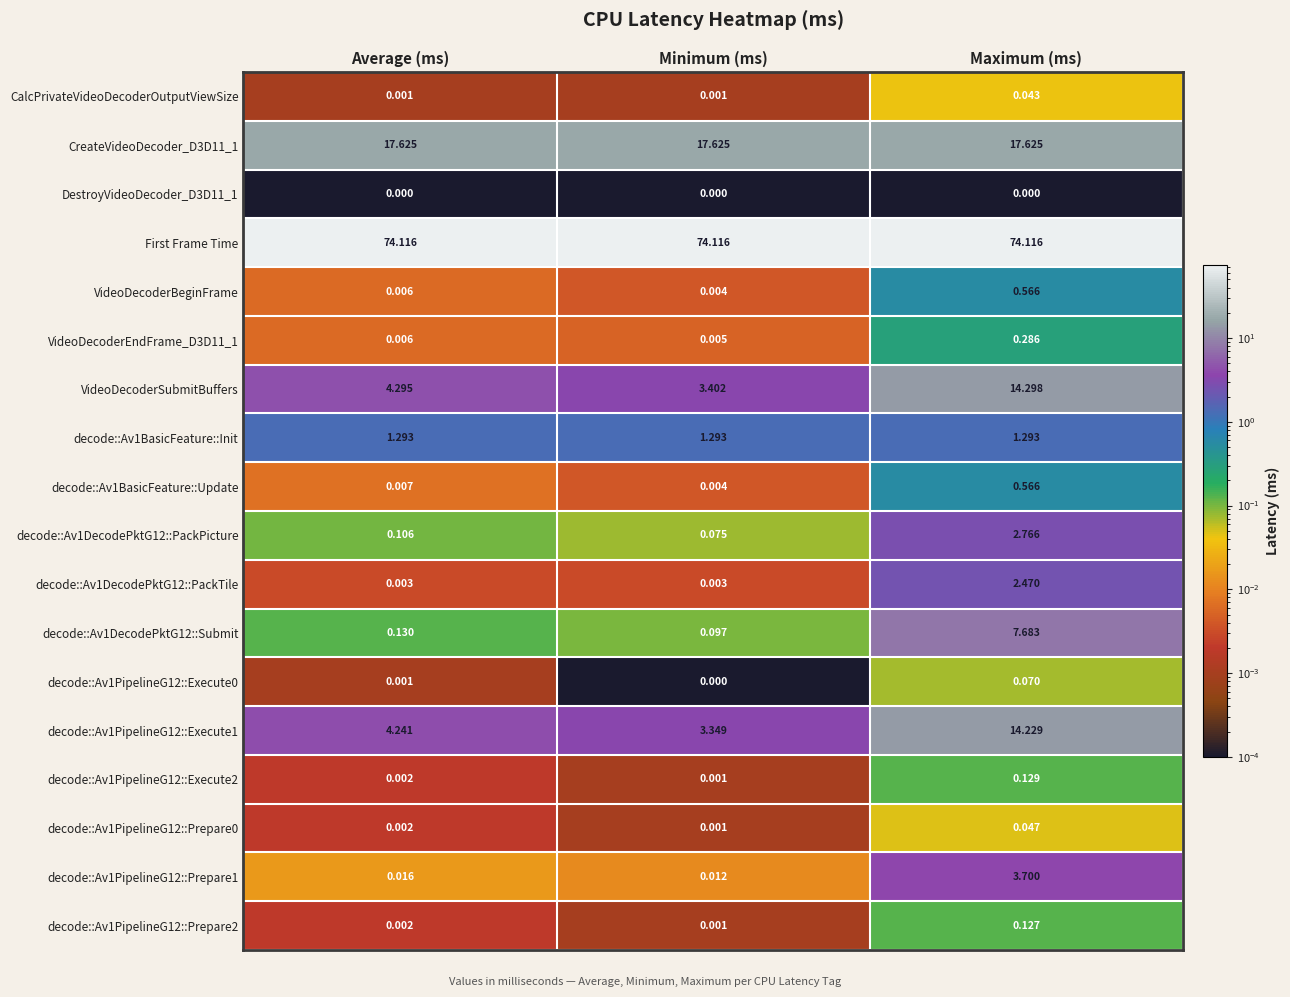

Which series has the largest total across all categories?

First Frame Time